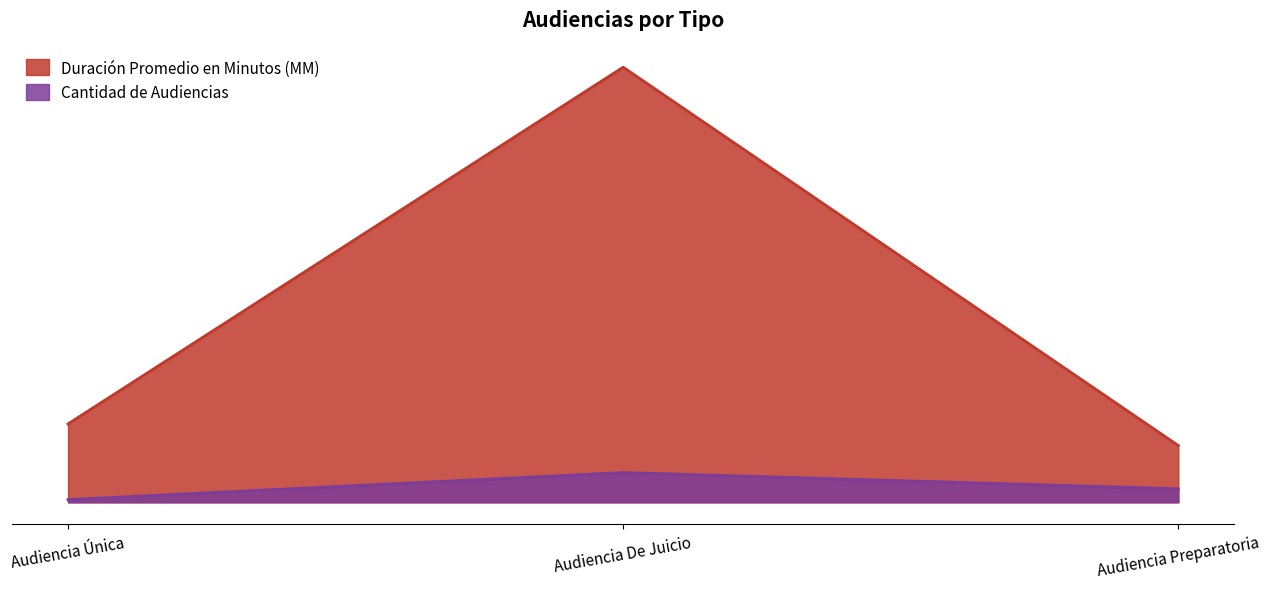

How many values in the Cantidad de Audiencias series are below 5?

1